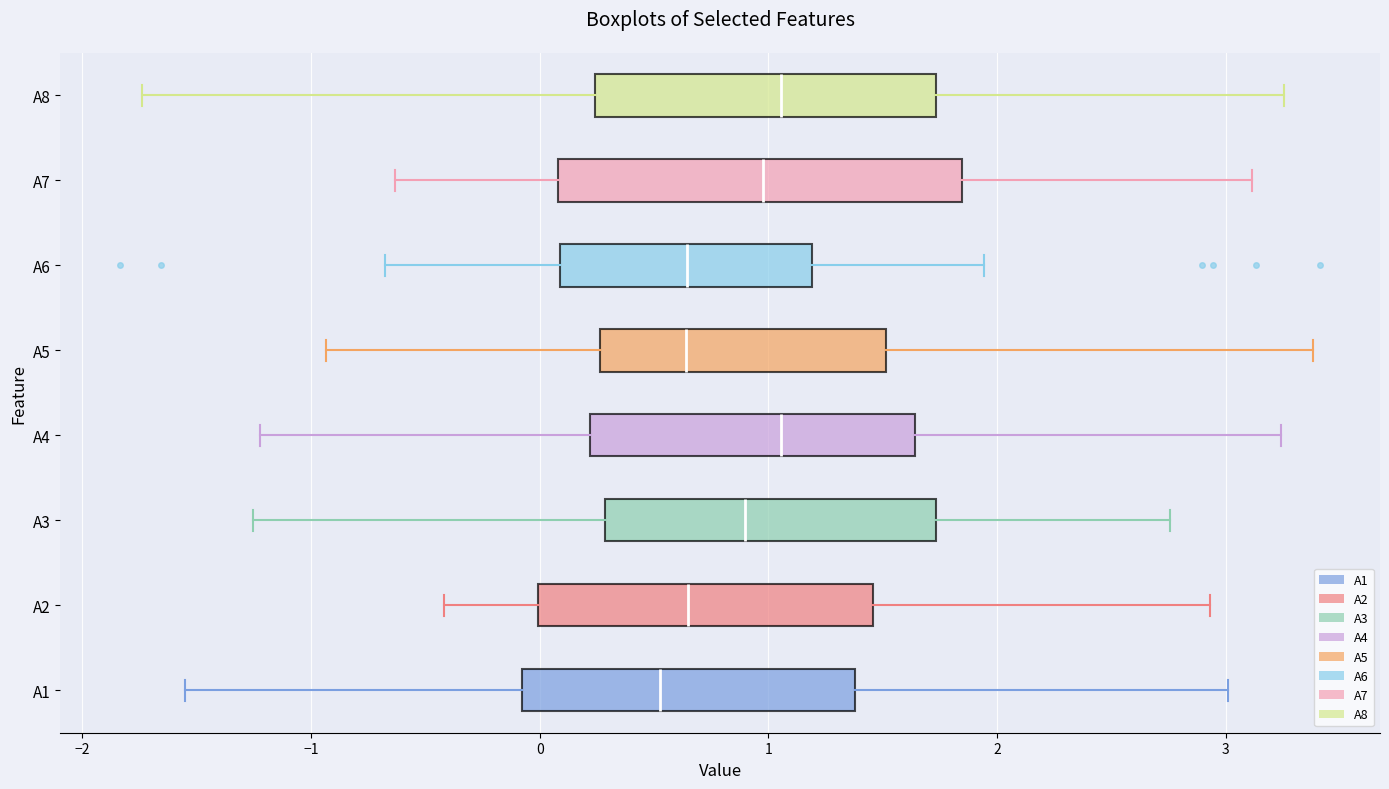

Where is the right edge of the box for A4 on the x-axis? The values are not printed on the chart, so give them approximately, as read against the axis.

1.6